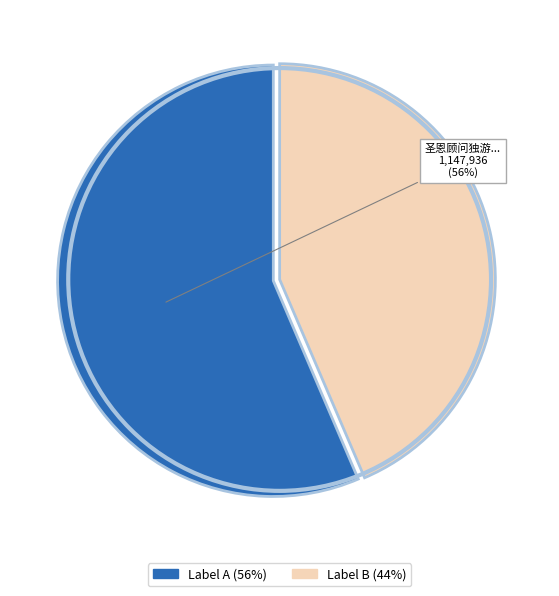

Is there any slice that represents more than half of the pie?

Yes